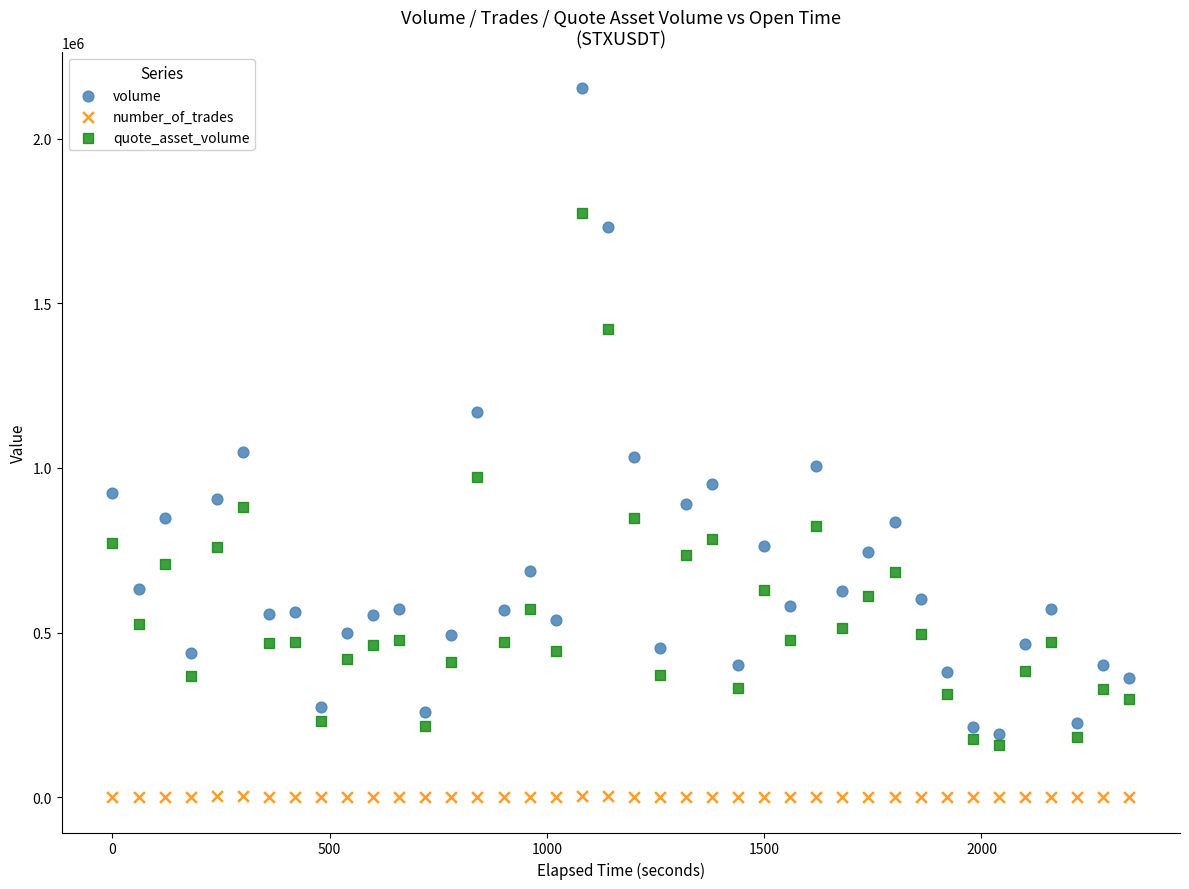

Across all data points, what is the range of Y values (max minus min)?

2154171